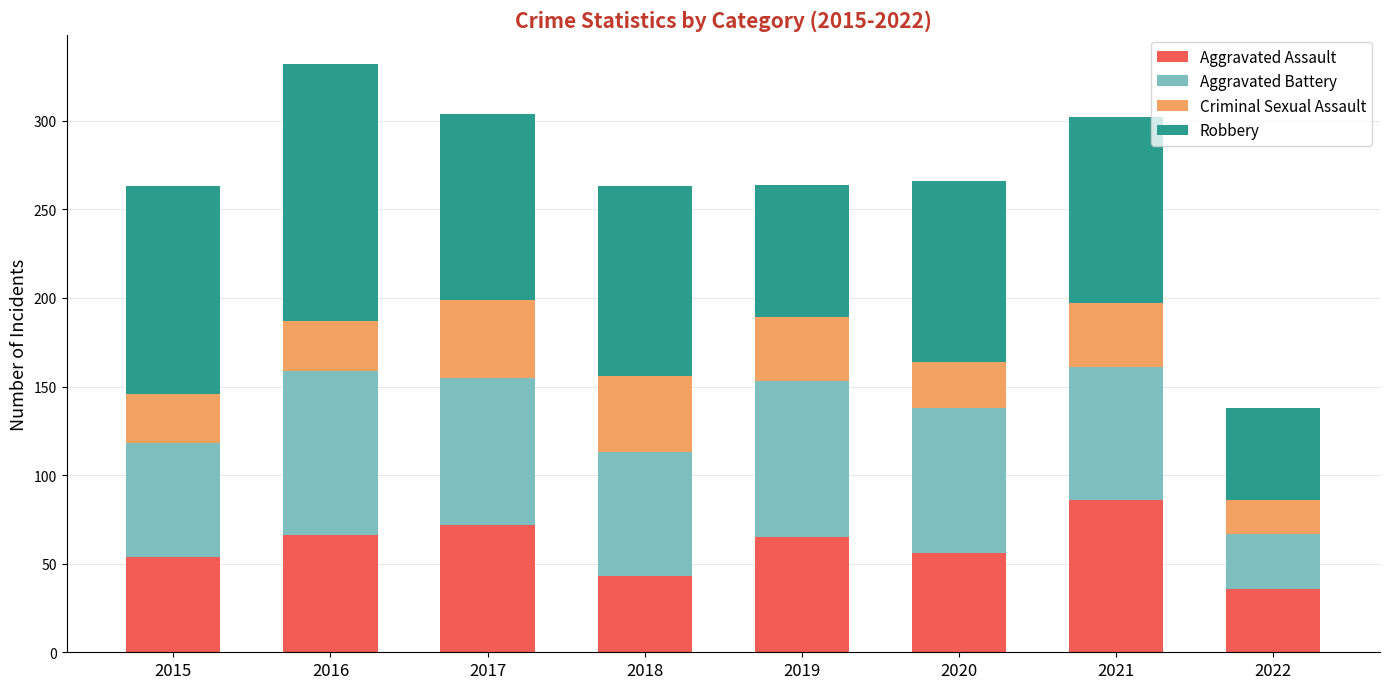

At which category is the sum across all series the highest?

2016